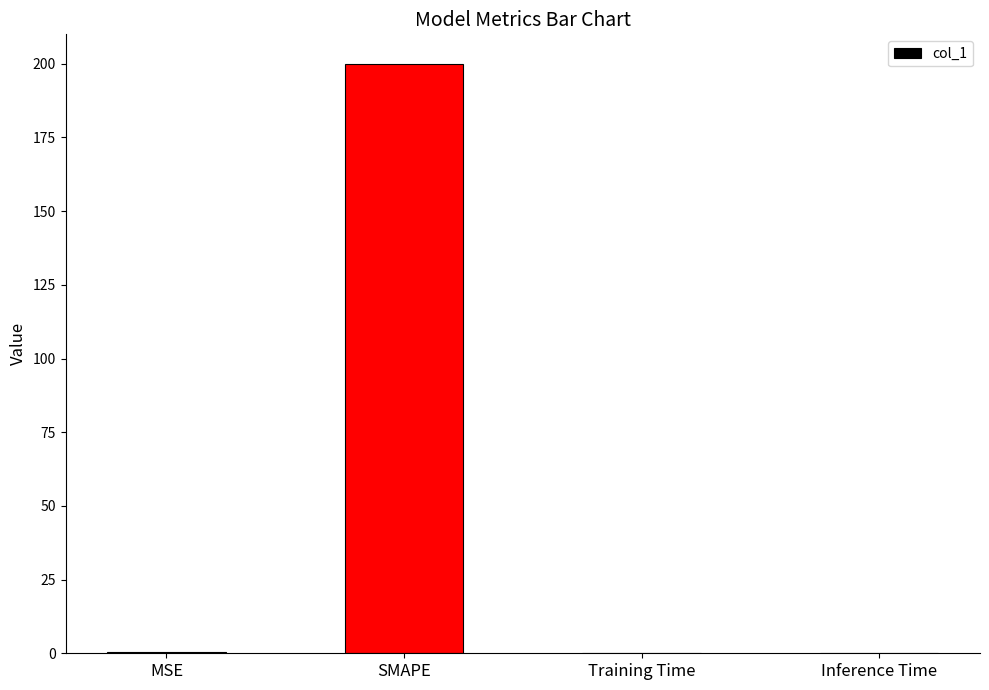

True or false: the data shows 0.0 at Training Time.

True